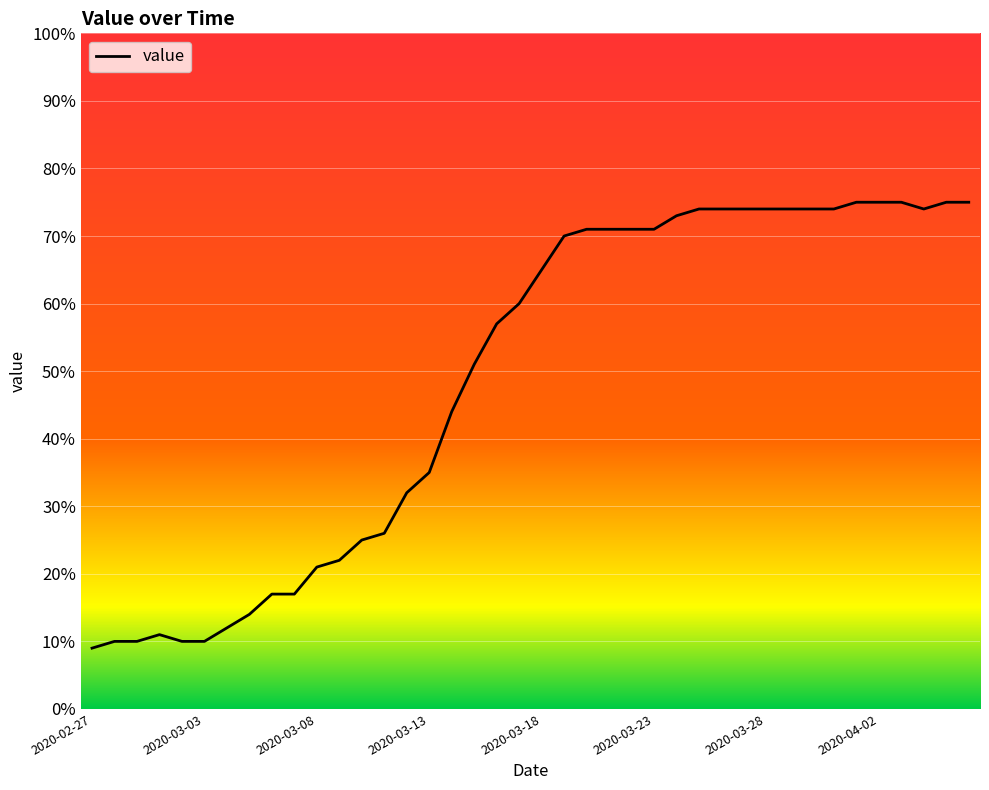

What is the maximum value shown in the chart?

75